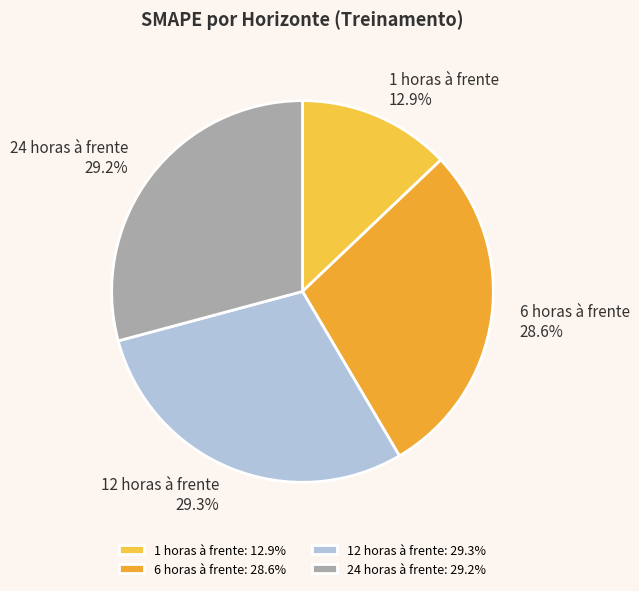

To the nearest percent, what is the combined percentage of 24 horas à frente and 1 horas à frente?

42%